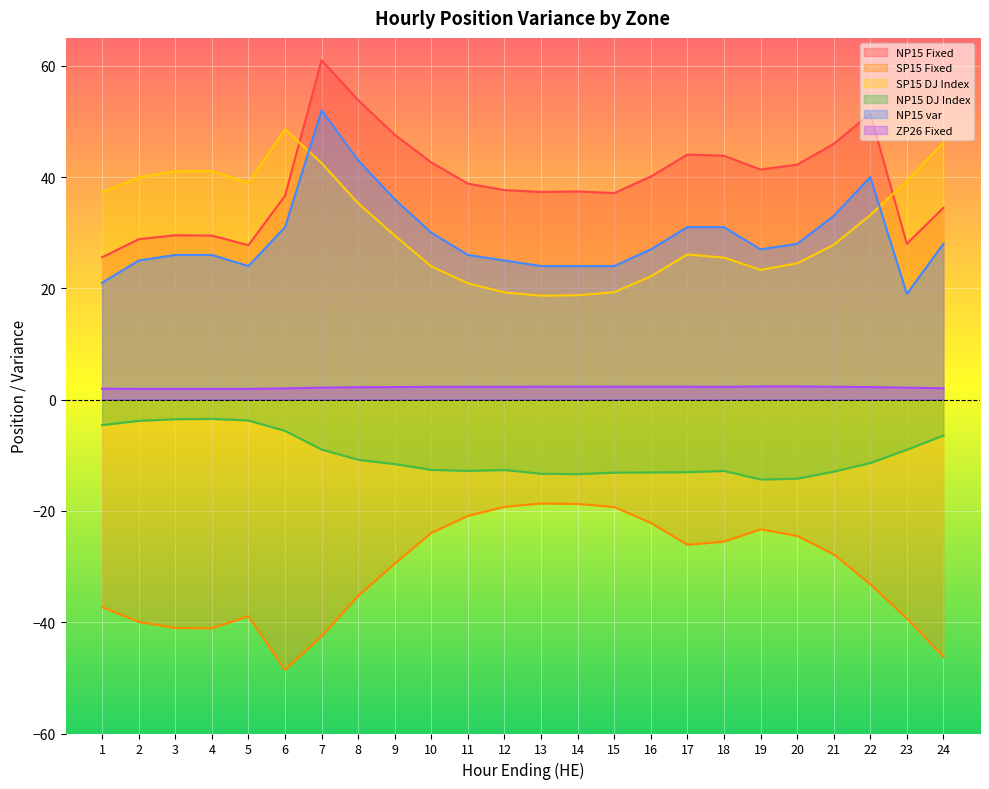

What is the difference between the maximum and minimum values in the SP15 Fixed series?

29.9